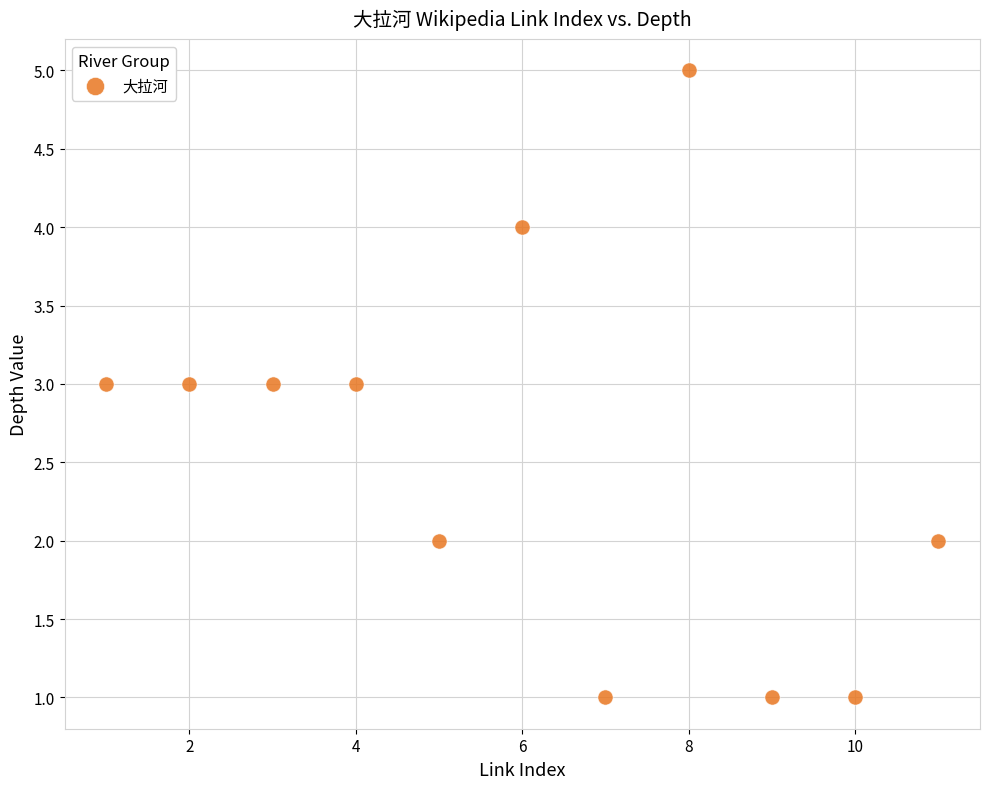

What is the average X value?

6